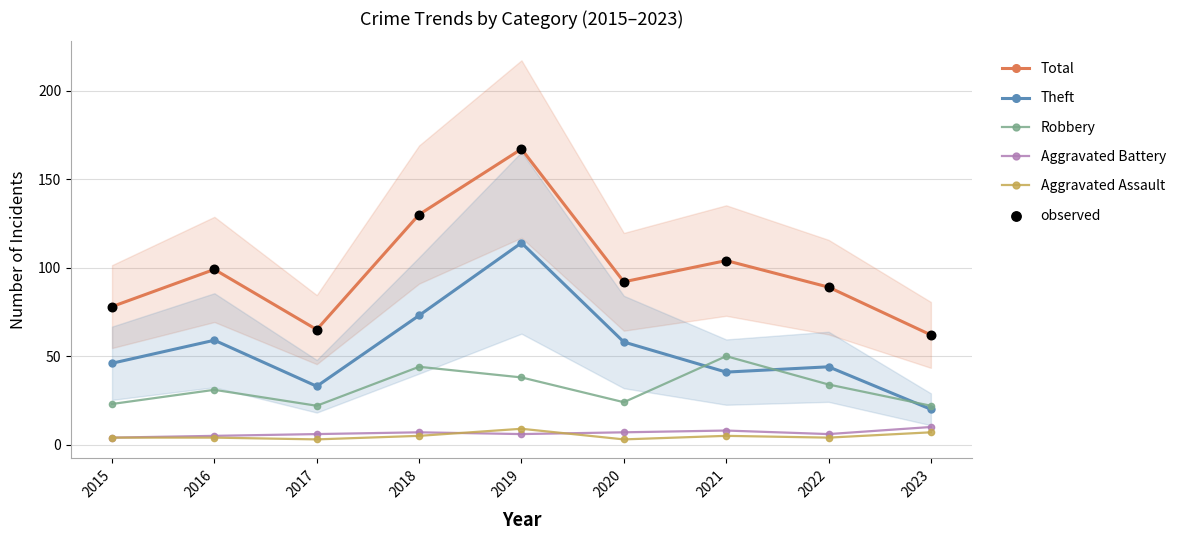

What are all the series names shown in the legend?

Total, Theft, Robbery, Aggravated Battery, Aggravated Assault, observed